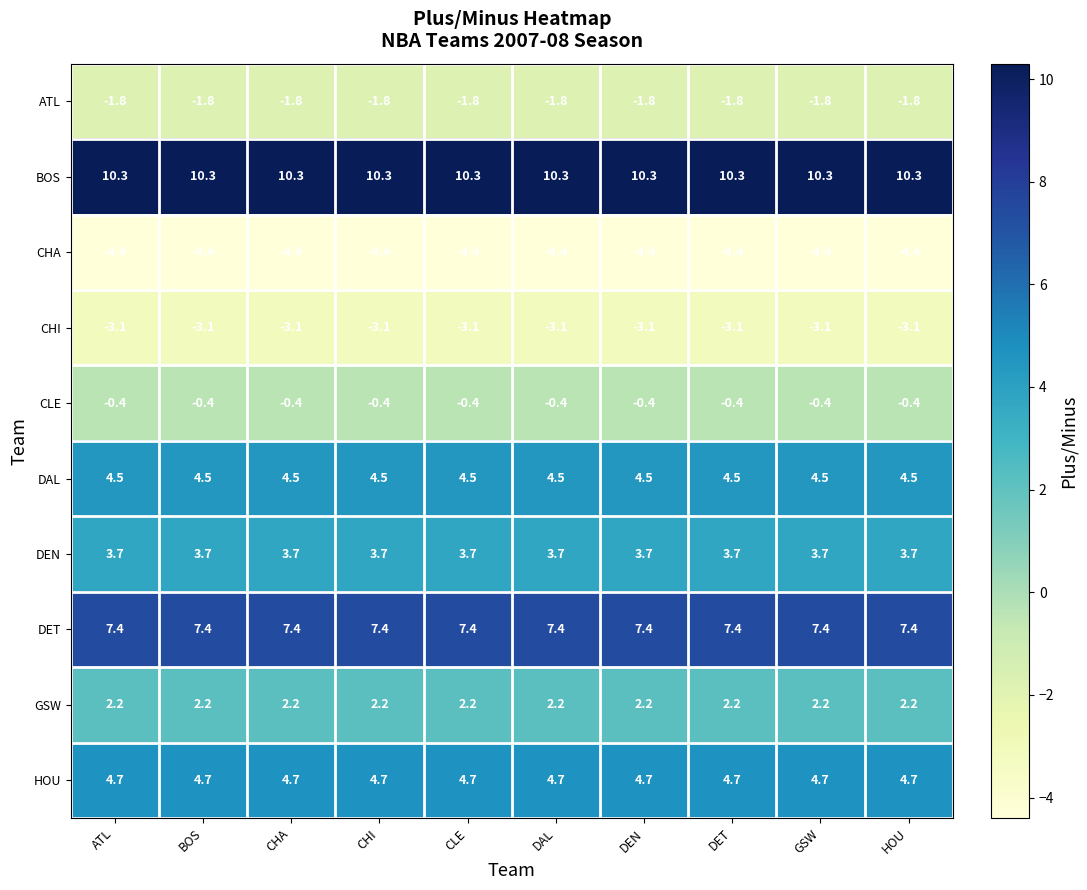

What is the lowest value of the BOS series?

10.3